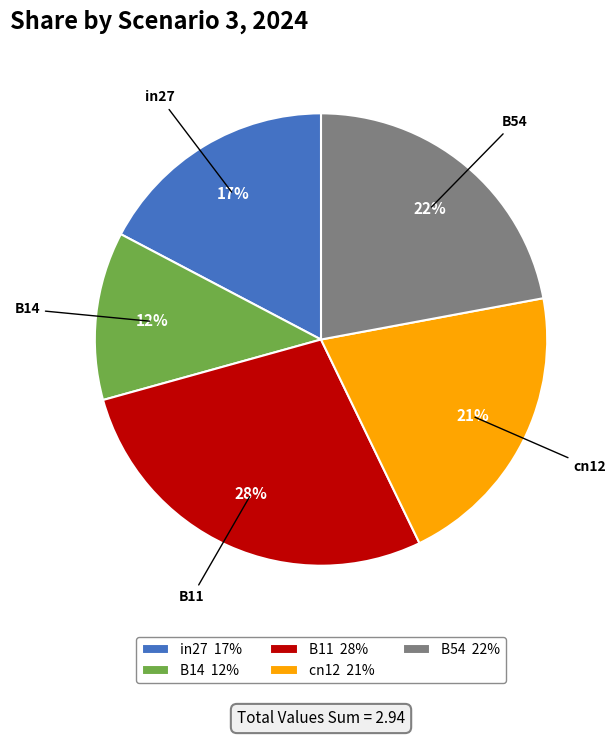

Is there any slice that represents more than half of the pie?

No